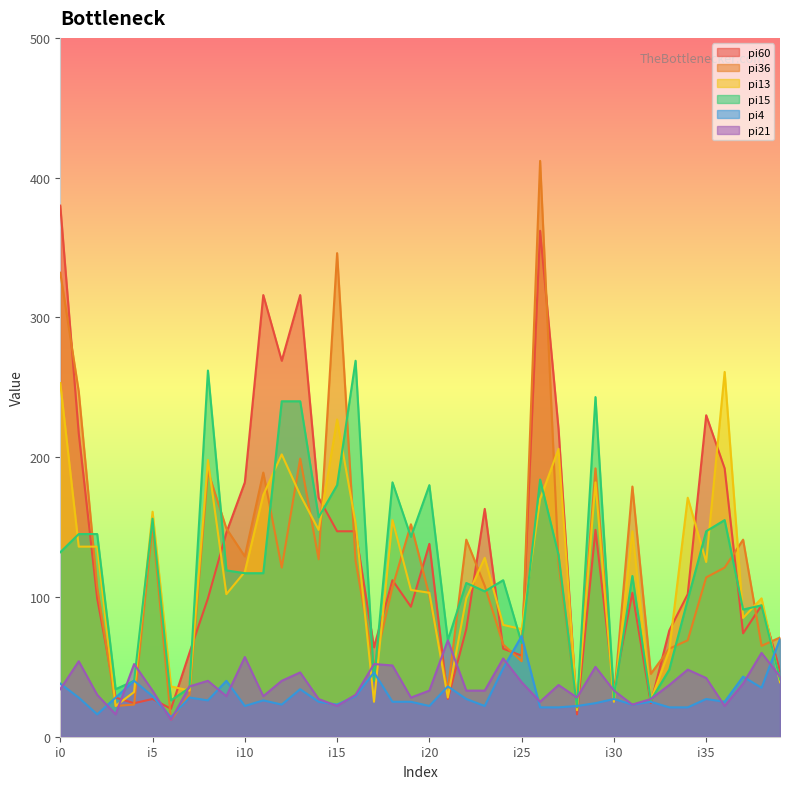

How many values in the pi21 series are below 36?

20